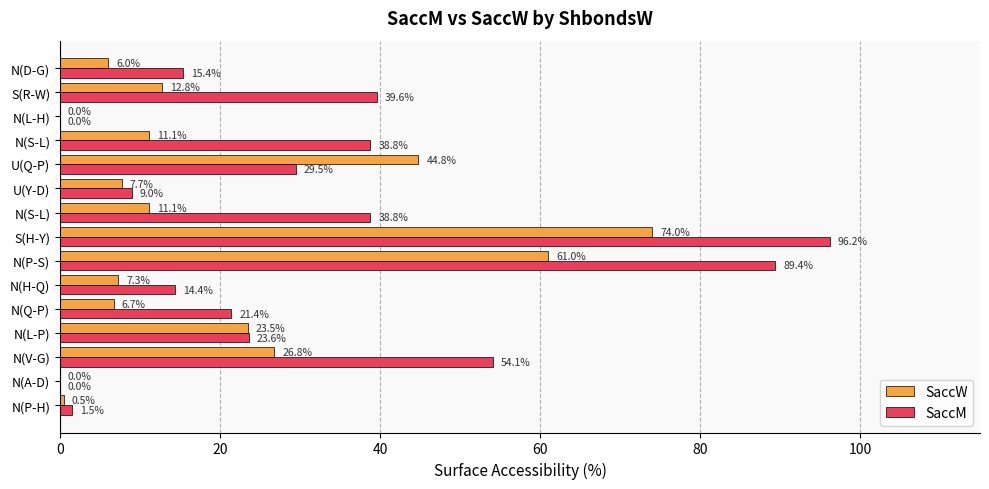

How many values in the SaccM series exceed 23?

8